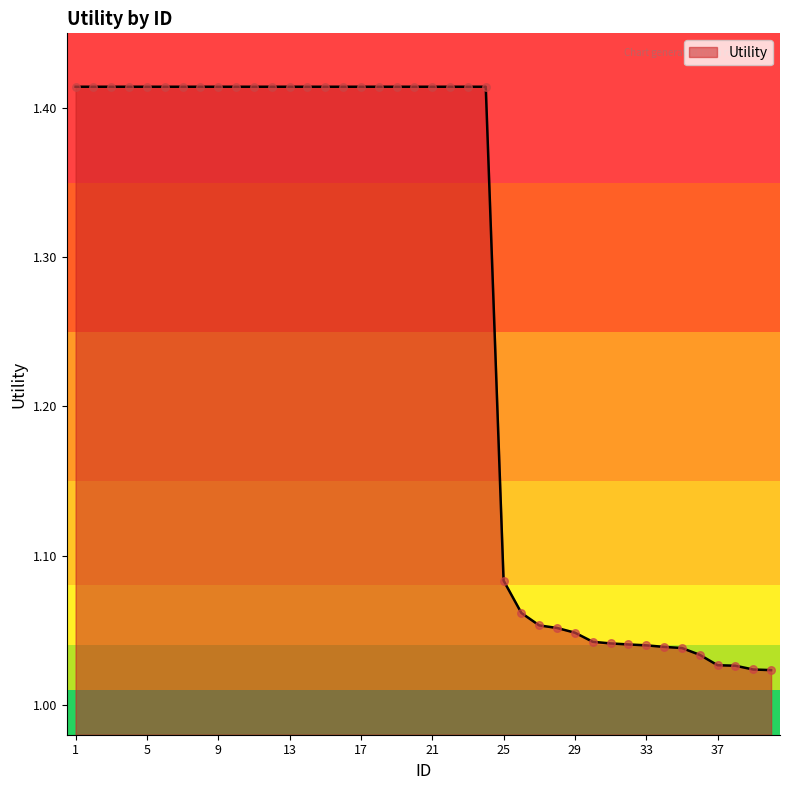

What is the difference between the maximum and minimum values?

0.4